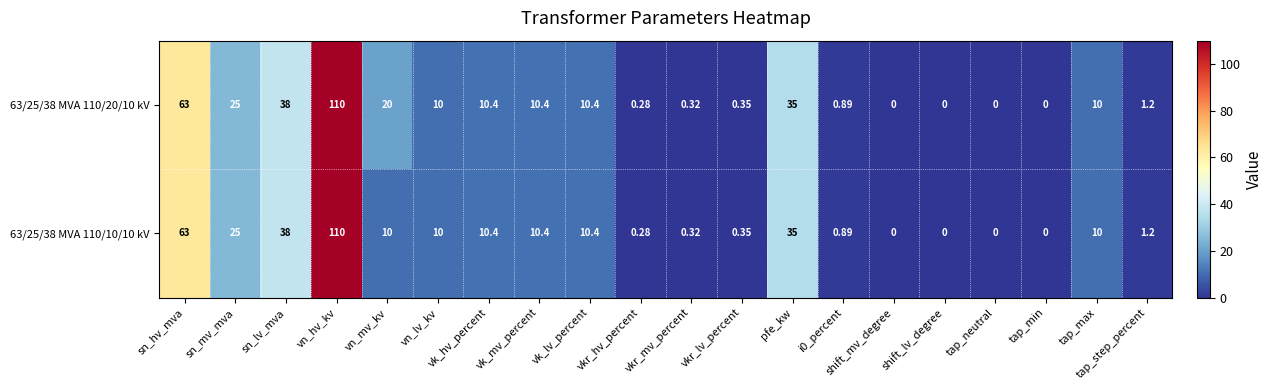

Is the value of 63/25/38 MVA 110/10/10 kV at vk_mv_percent greater than the value of 63/25/38 MVA 110/20/10 kV at shift_lv_degree?

Yes